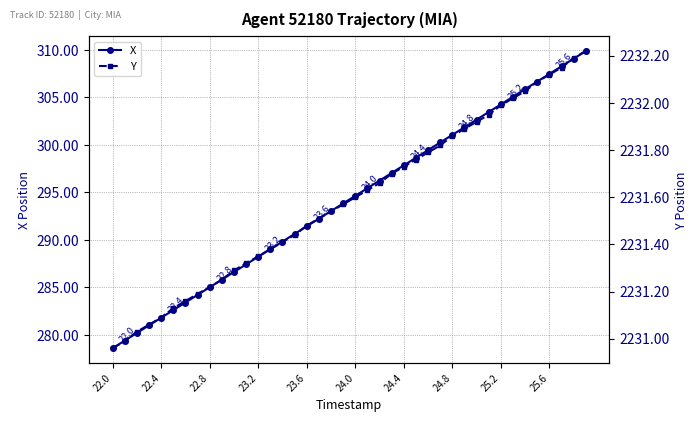

What is the highest value of the X series?

309.9